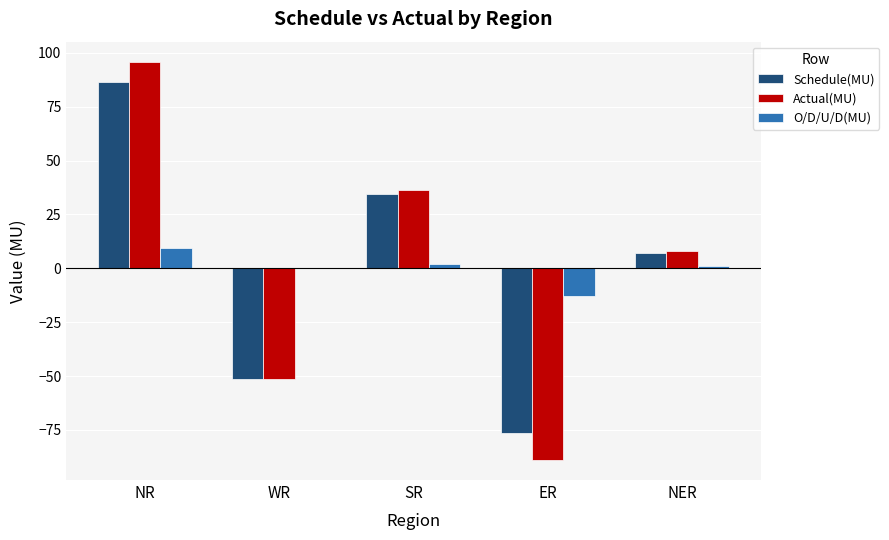

Is the value of Actual(MU) at NR greater than the value of O/D/U/D(MU) at WR?

Yes